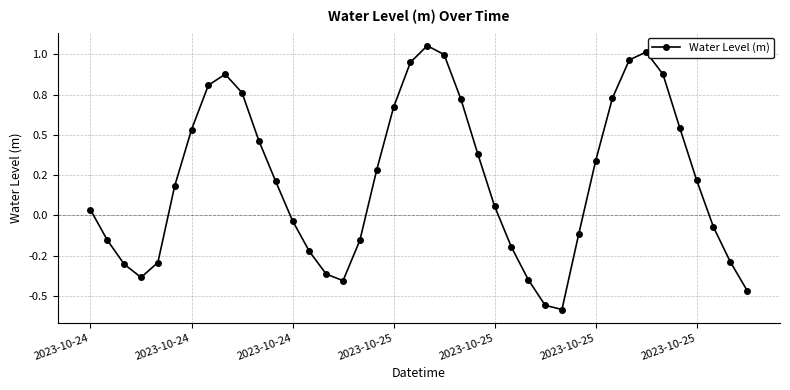

Is this an area chart (filled region under the line)?

No